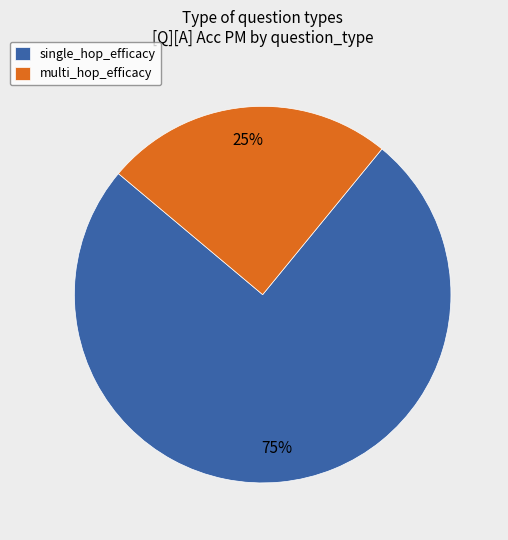

To the nearest percent, what is the combined percentage of multi_hop_efficacy and single_hop_efficacy?

100%